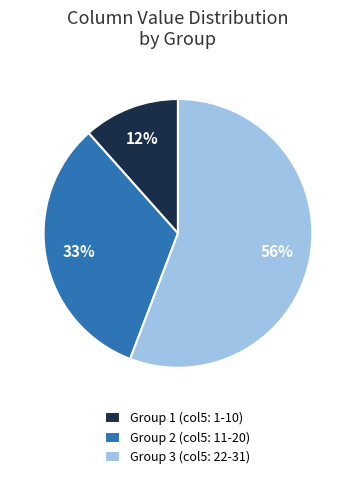

Rank the categories by value from lowest to highest.

Group 1 (col5: 1-10), Group 2 (col5: 11-20), Group 3 (col5: 22-31)